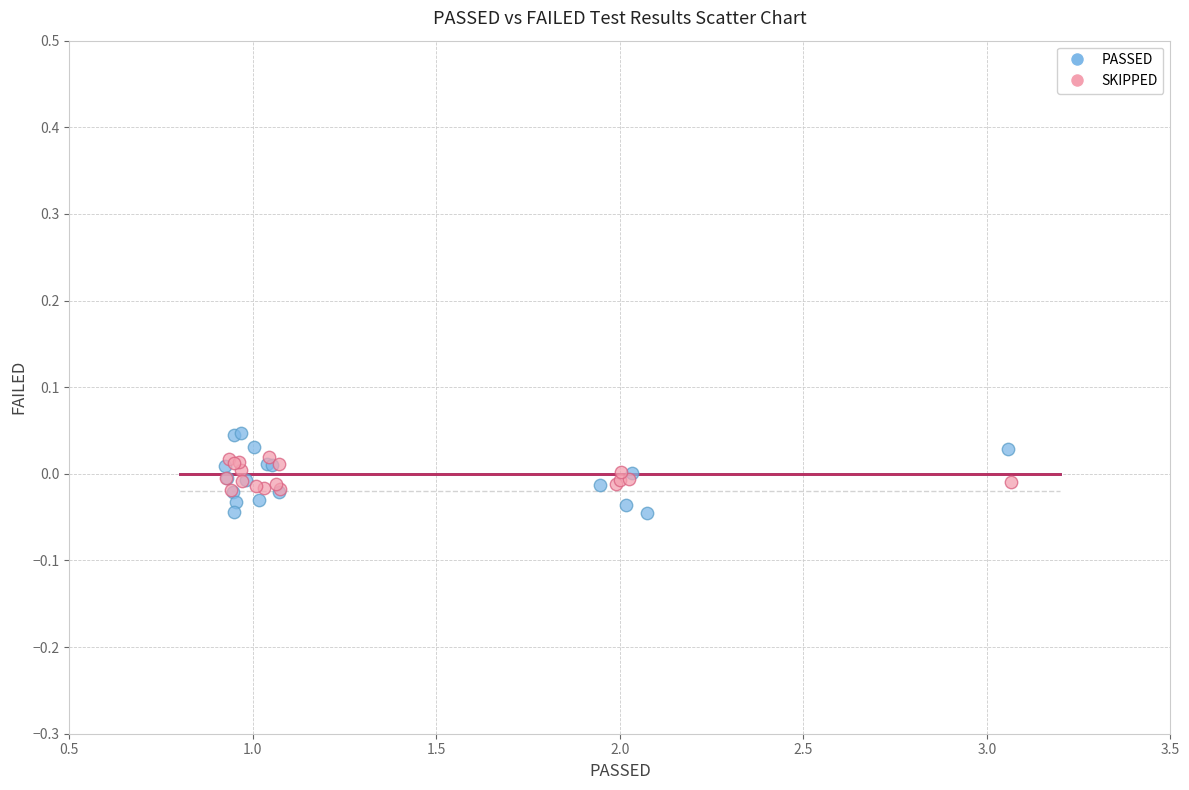

Which series reaches the maximum Y coordinate?

PASSED